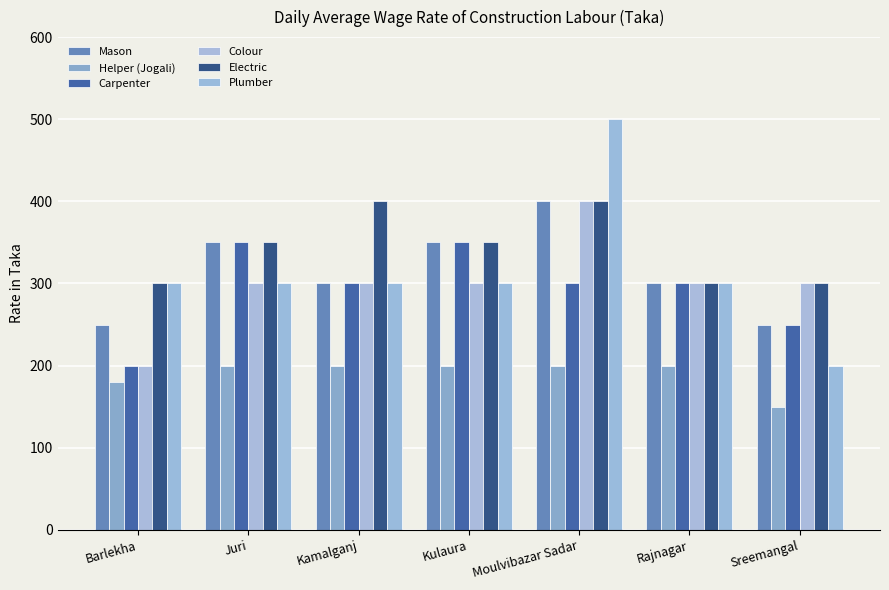

Reading right to left, list all the values displayed in this chart.

Mason: 250	300	400	350	300	350	250
Helper (Jogali): 150	200	200	200	200	200	180
Carpenter: 250	300	300	350	300	350	200
Colour: 300	300	400	300	300	300	200
Electric: 300	300	400	350	400	350	300
Plumber: 200	300	500	300	300	300	300